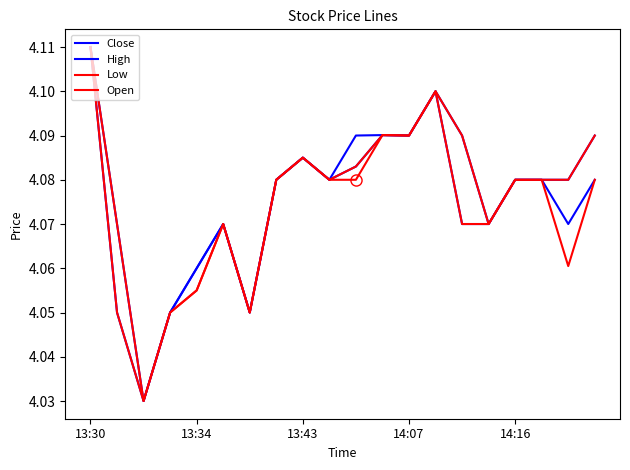

Where is the first local maximum for Low?

5